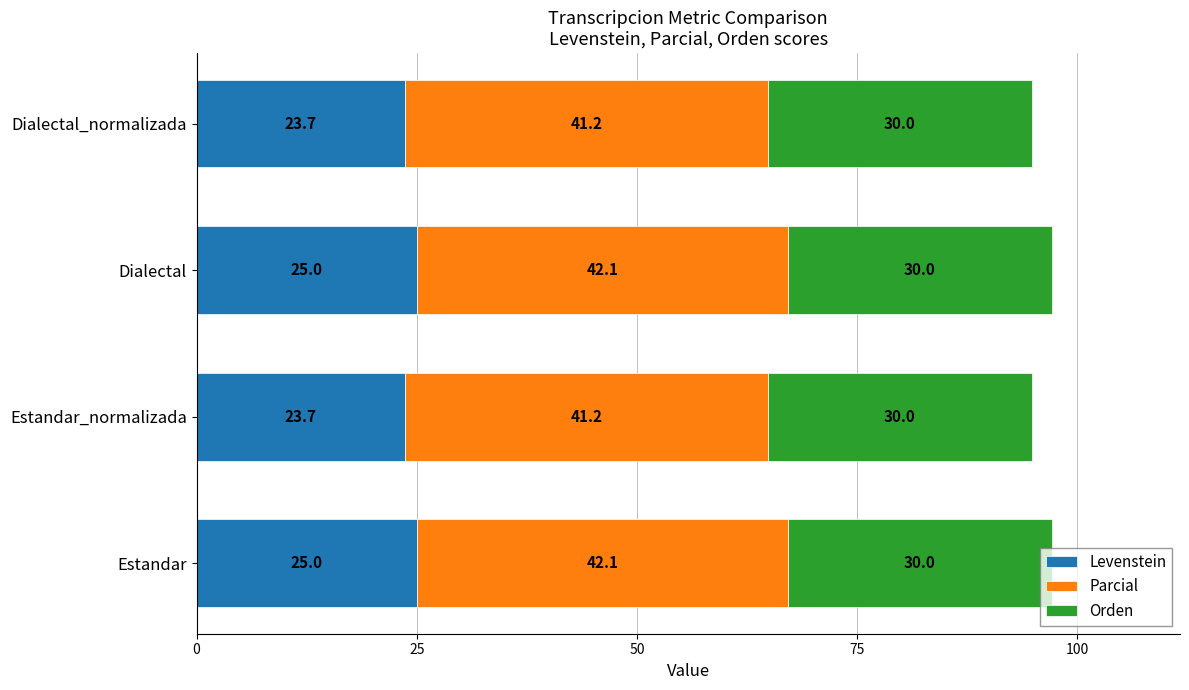

Is it true that Levenstein equals 16.3 at Dialectal_normalizada?

False